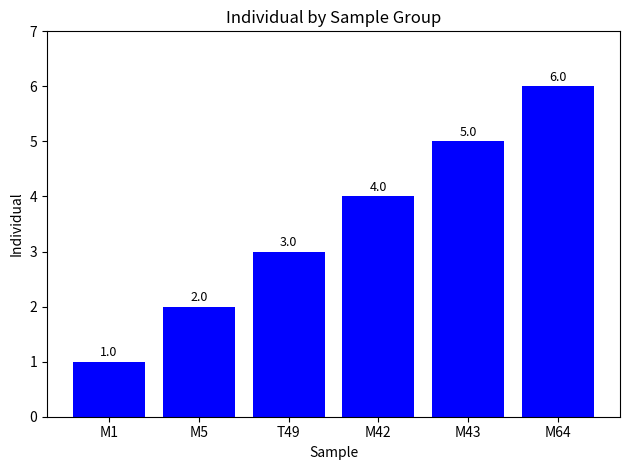

What is the sum of the values at M64 and M5?

8